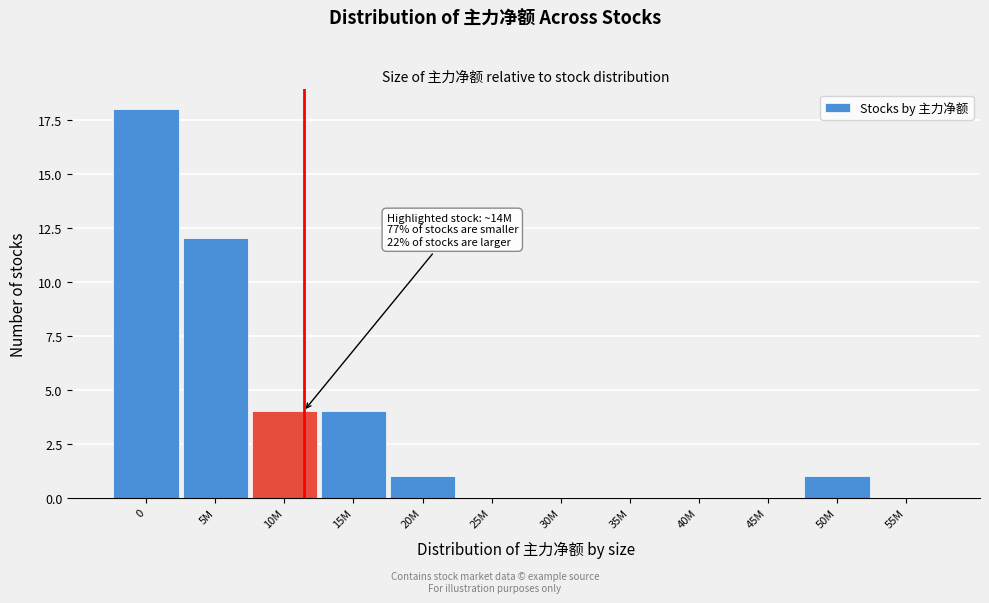

Reading right to left, list all the values displayed in this chart.

55M=0	50M=1	45M=0	40M=0	35M=0	30M=0	25M=0	20M=1	15M=4	10M=4	5M=12	0=18